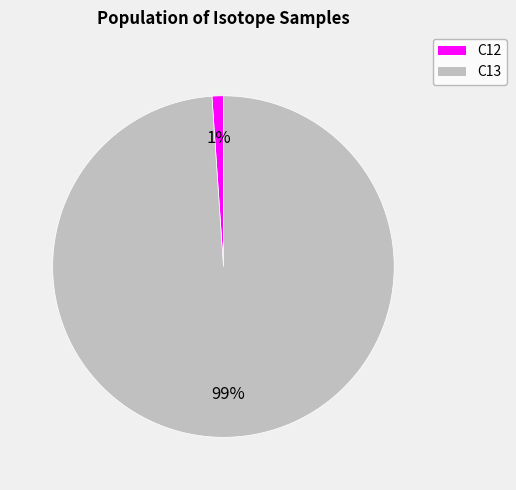

To the nearest percent, what is the difference between the largest and smallest slice percentages?

98%